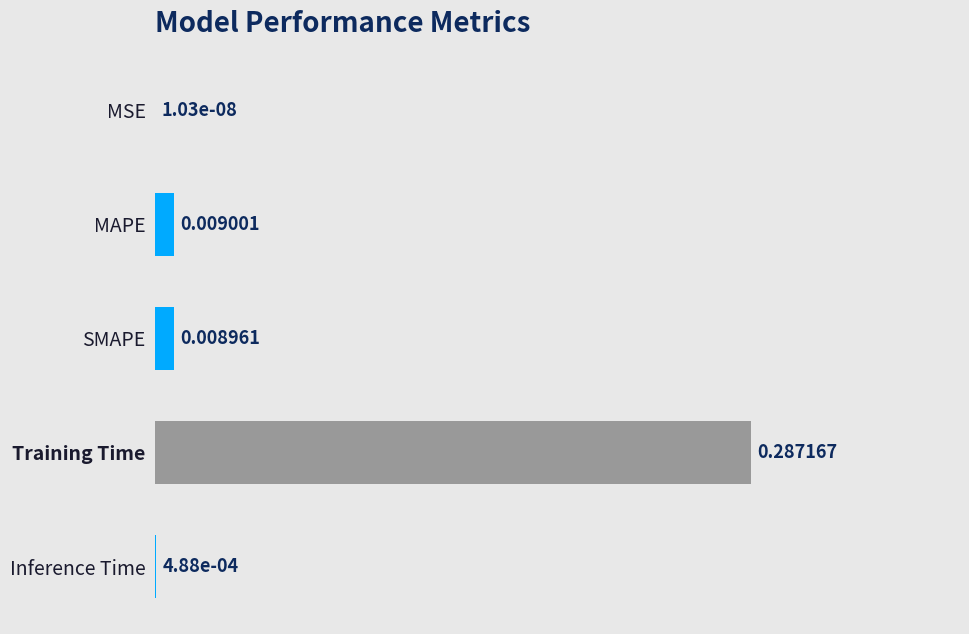

Which category has the highest value across all series?

Training Time